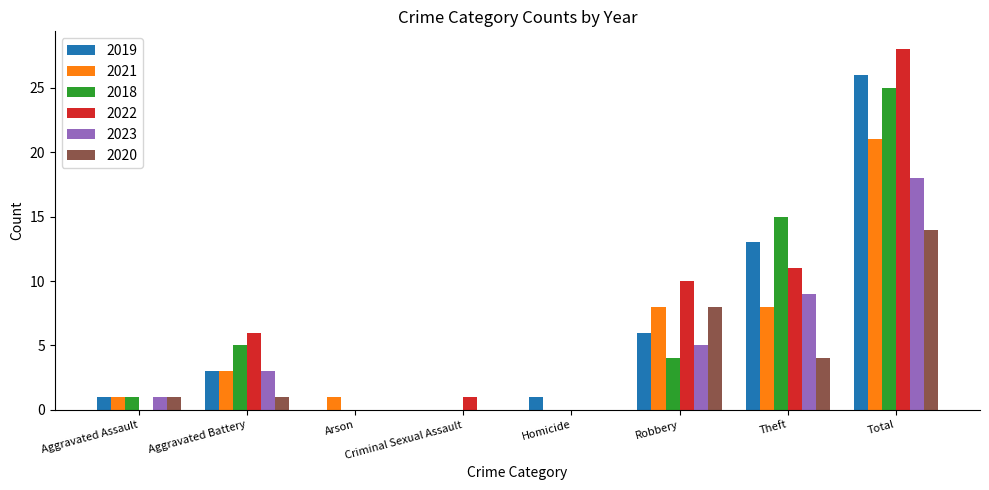

What is the total value across all series at Robbery?

41